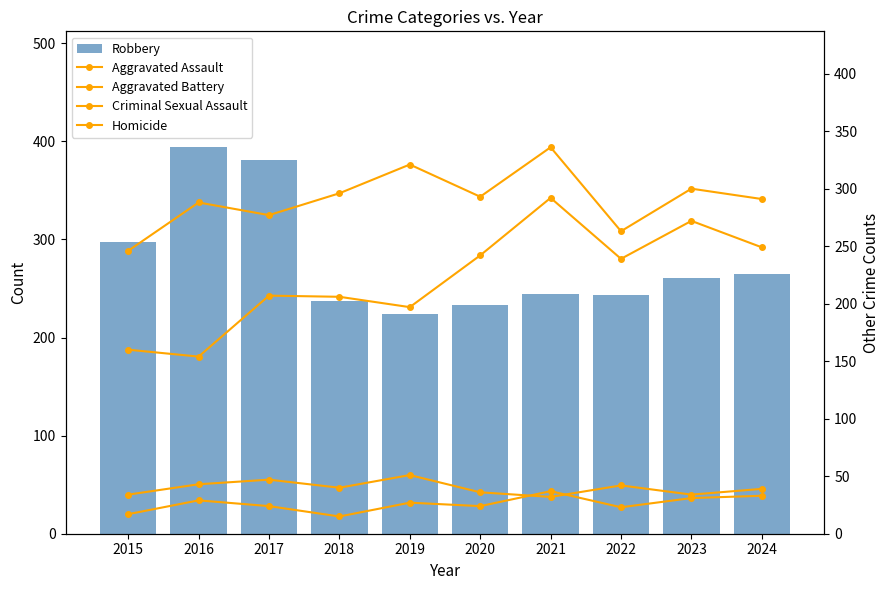

Which has a higher value, 2019 or 2021?

2021